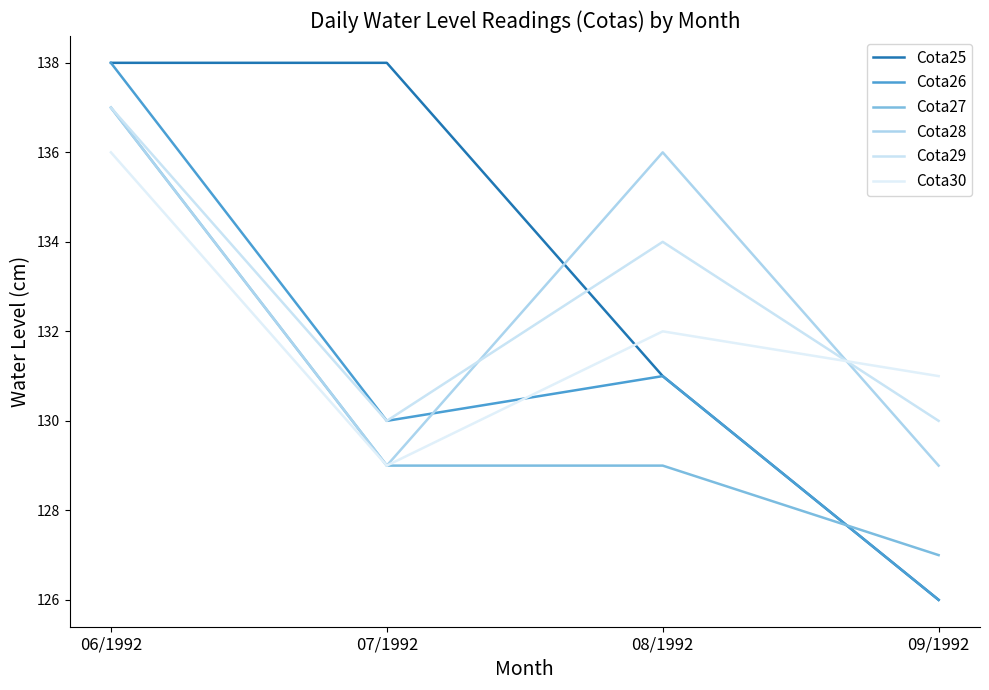

Reading left to right, list all the values displayed in this chart.

Cota25: 138	138	131	126
Cota26: 138	130	131	126
Cota27: 137	129	129	127
Cota28: 137	129	136	129
Cota29: 137	130	134	130
Cota30: 136	129	132	131